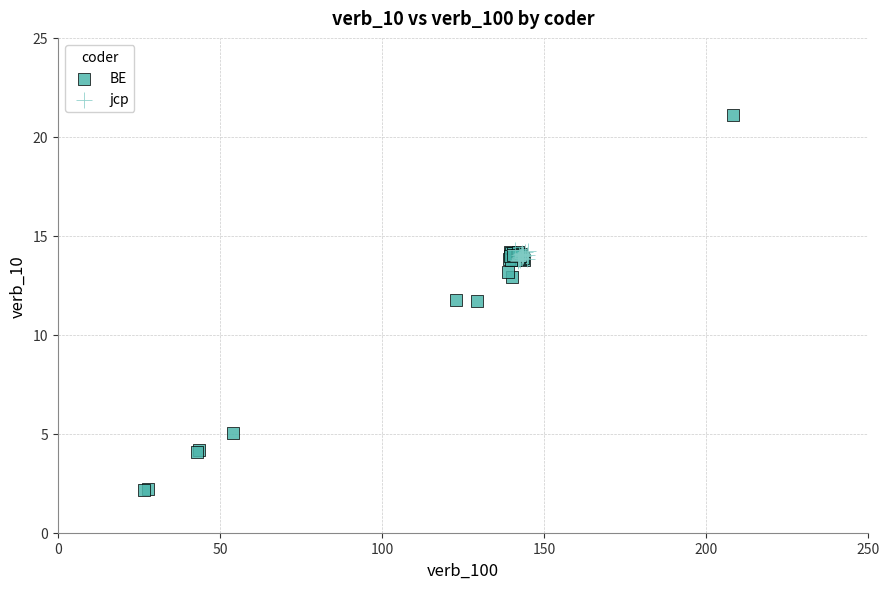

Which series reaches the minimum Y coordinate?

BE